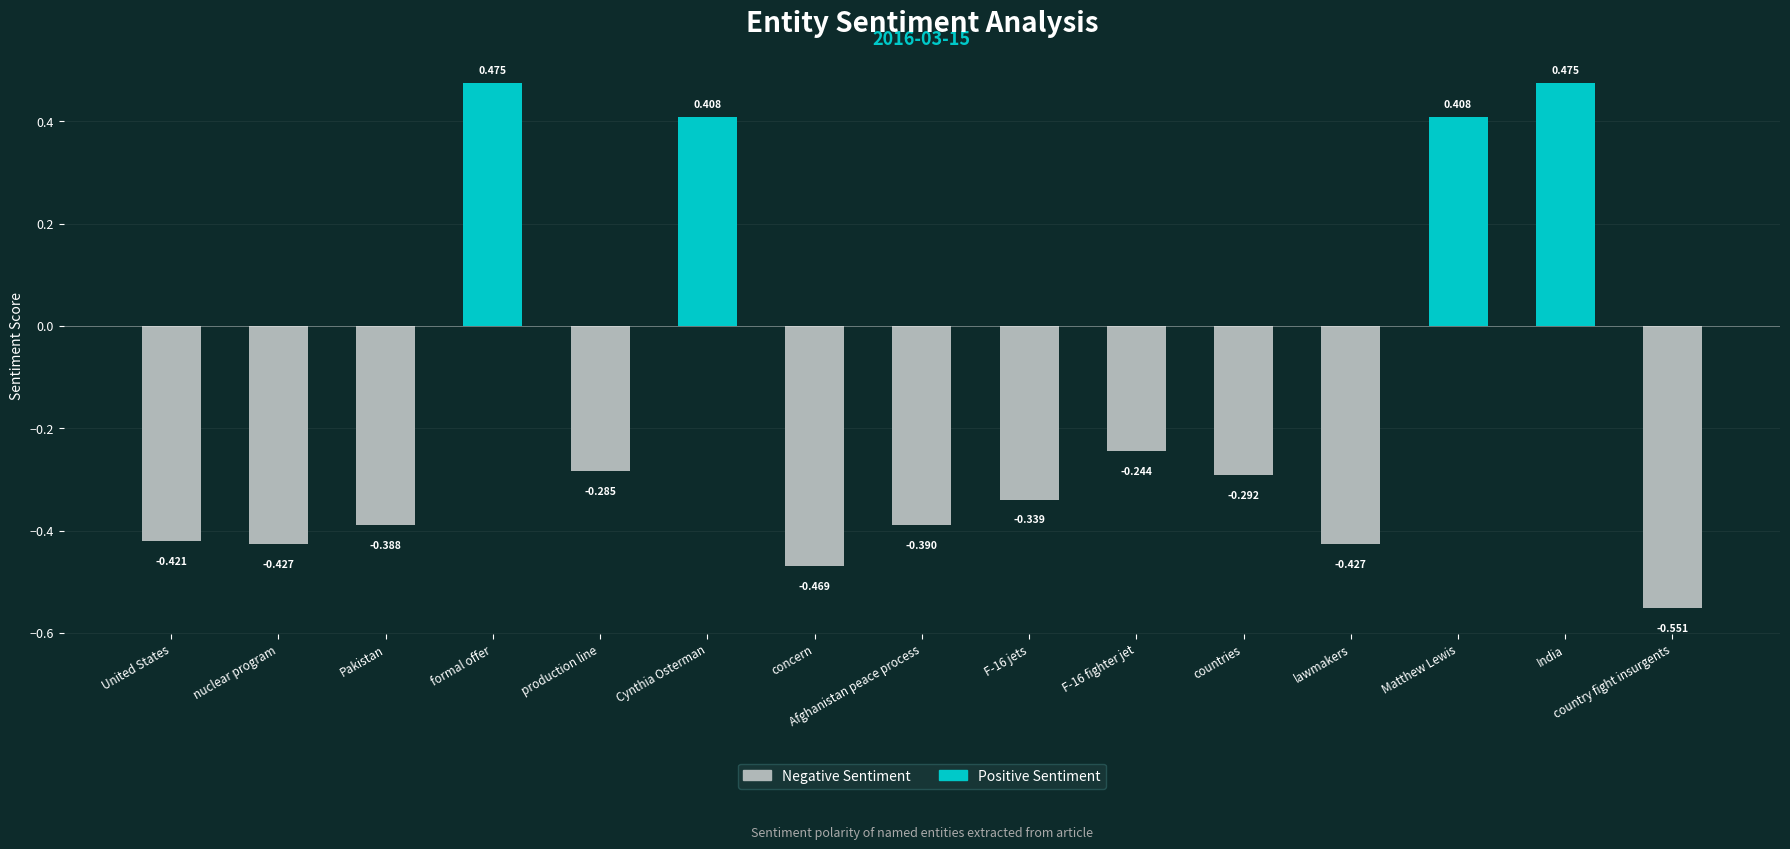

What is the label of the 3rd bar from the left?

Pakistan